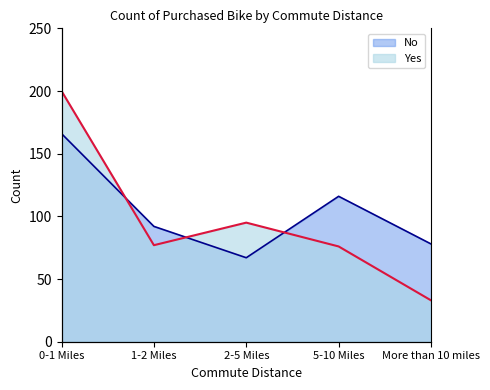

What is the approximate value of Yes at More than 10 miles, to the nearest 10?

30